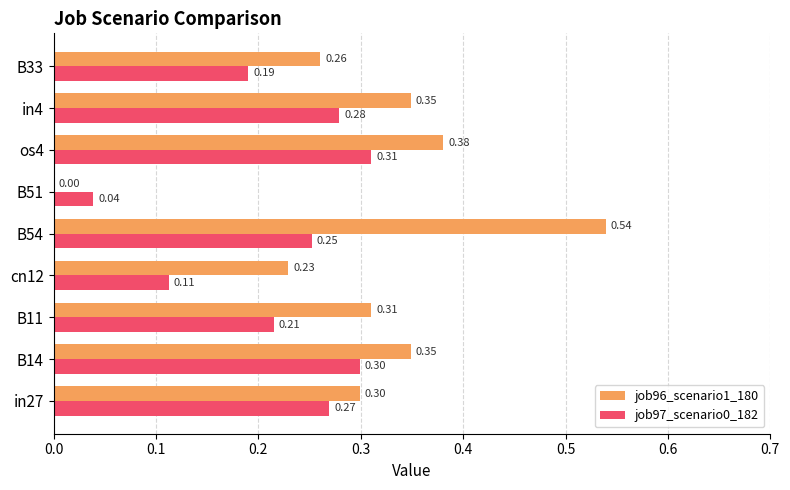

Which series has the largest total across all categories?

job96_scenario1_180